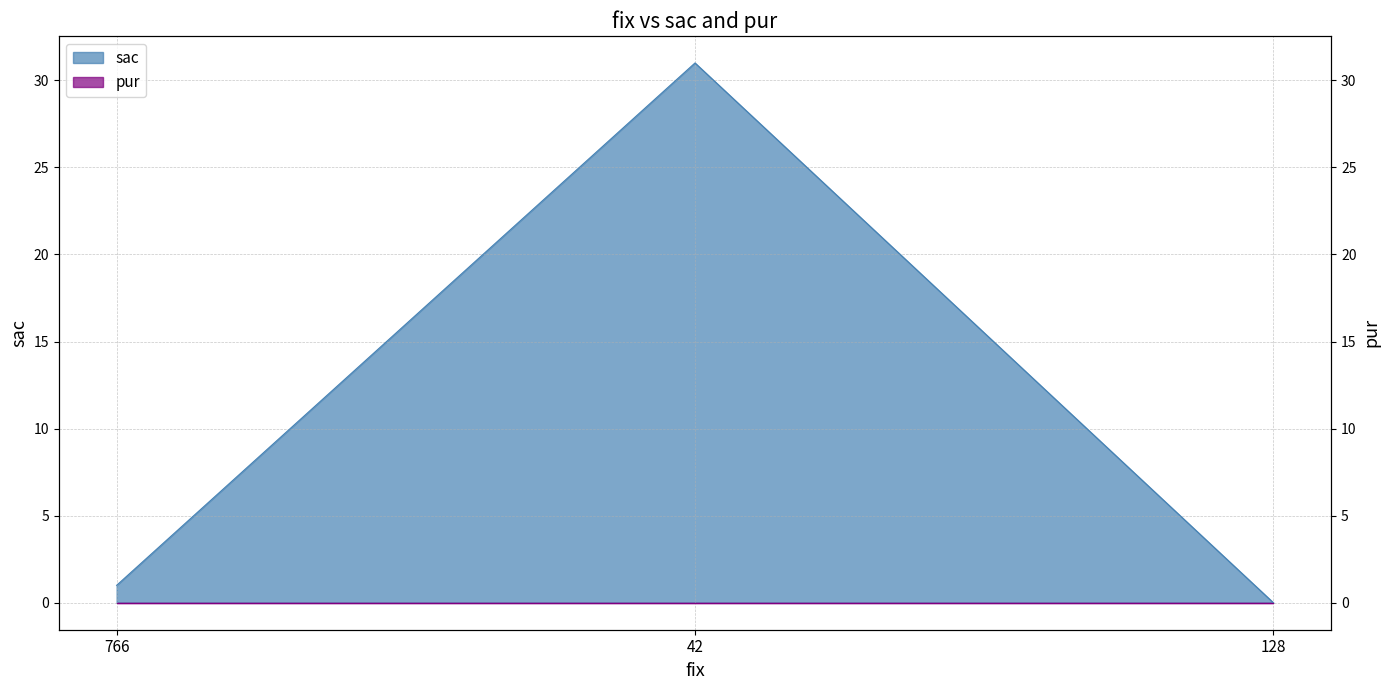

Reading left to right, extract all data points from this chart.

766=1	42=31	128=0